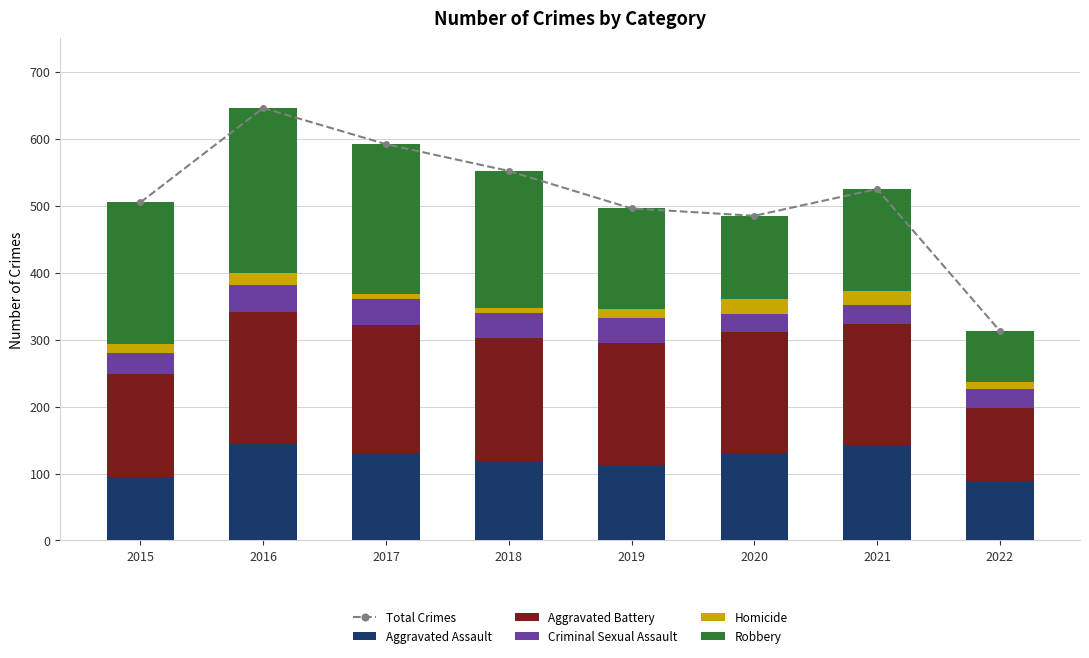

The value of Robbery at 2016 is 247. True or false?

True